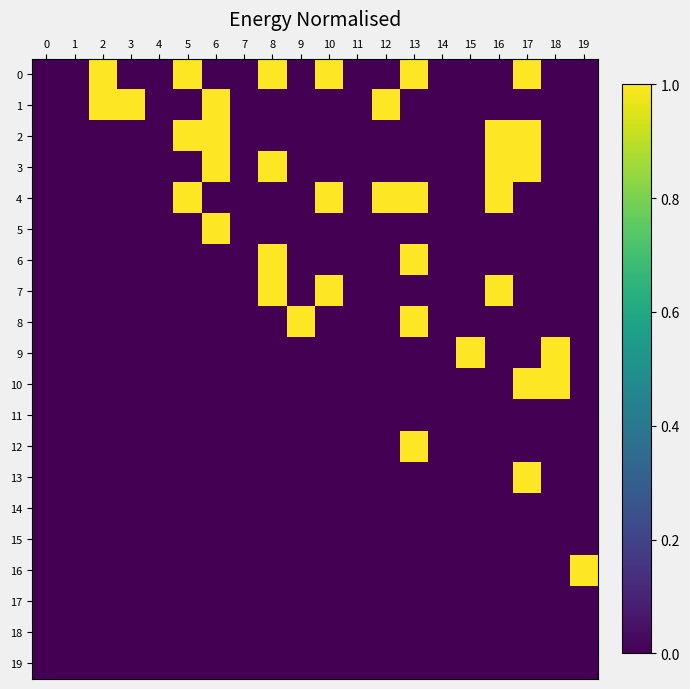

At how many categories does at least one series exceed 0?

14